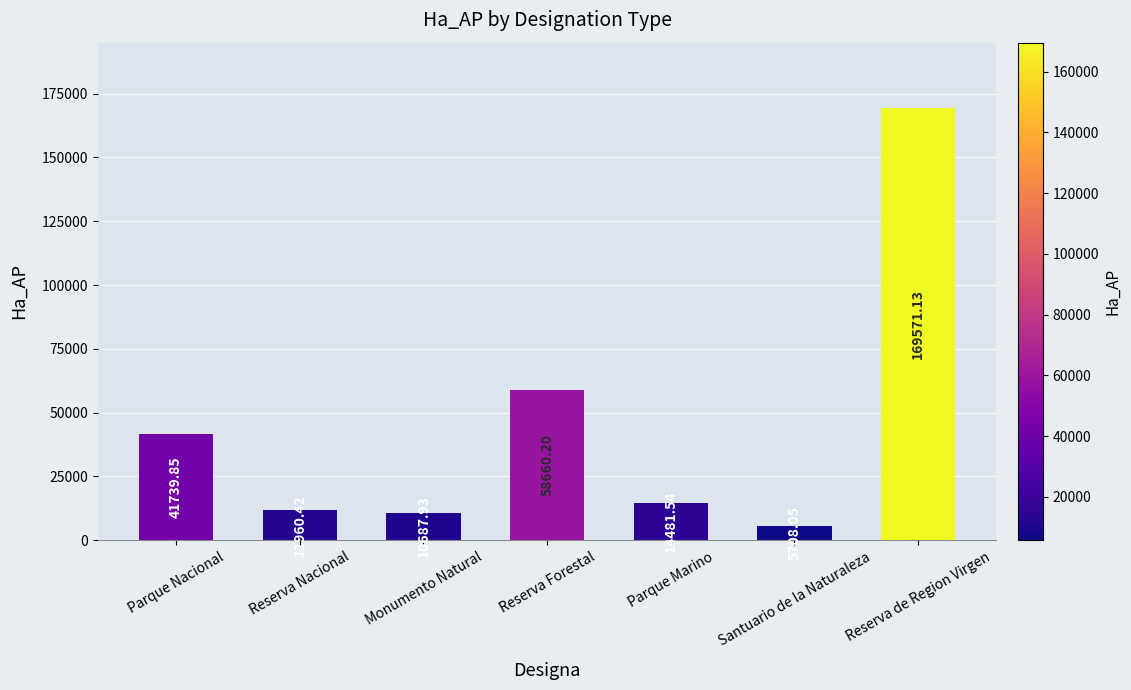

The value at Reserva Forestal is 58660.2. True or false?

True